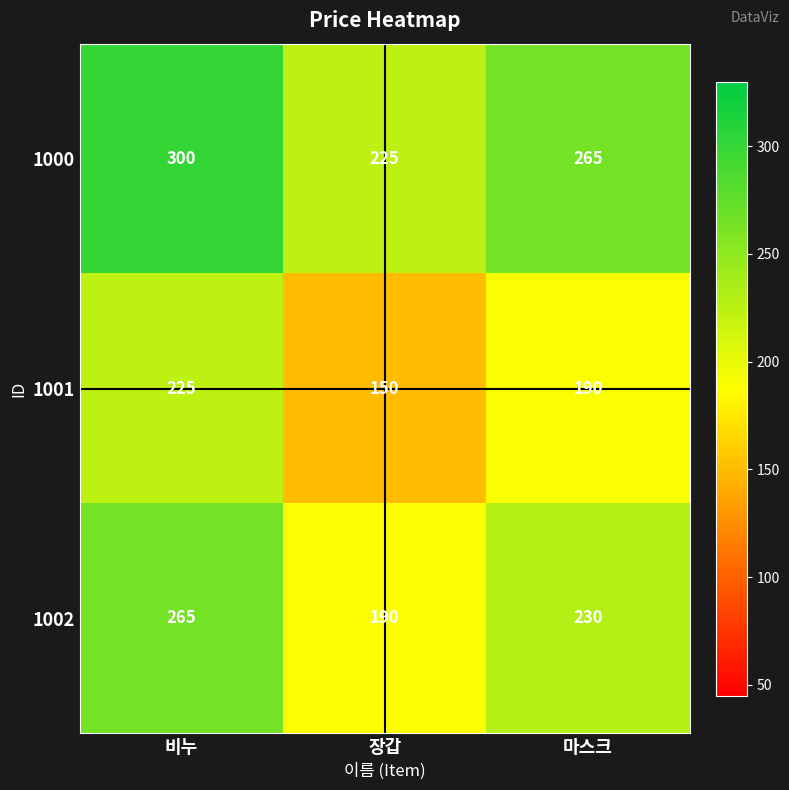

What is the spread (max minus min) of values at 장갑?

75